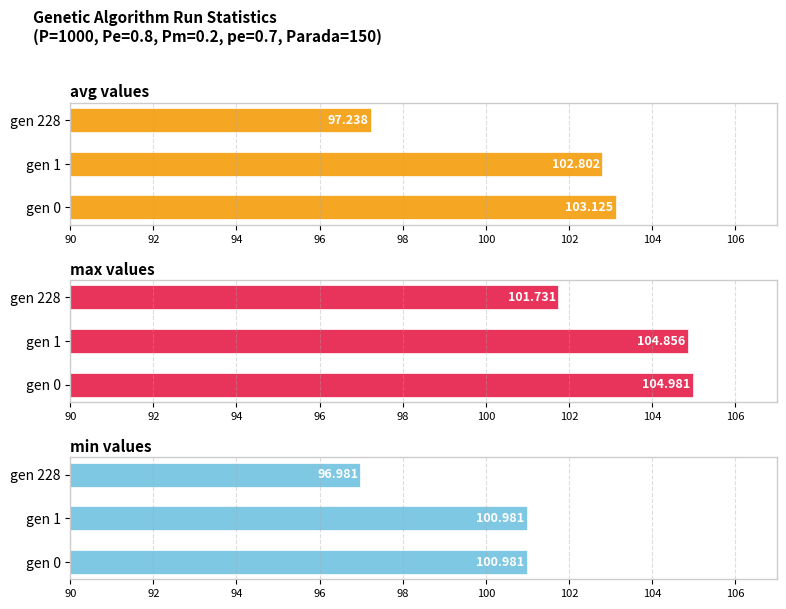

The avg series shows 165.8 at gen 0. True or false?

False